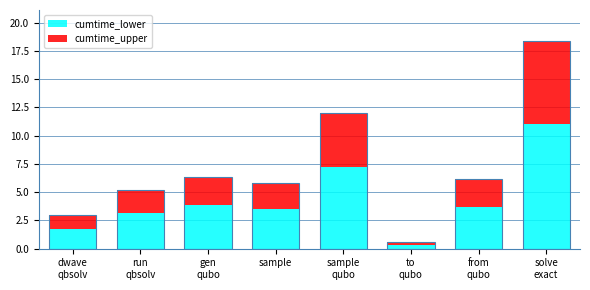

What is the average value of the cumtime_upper series?

2.9